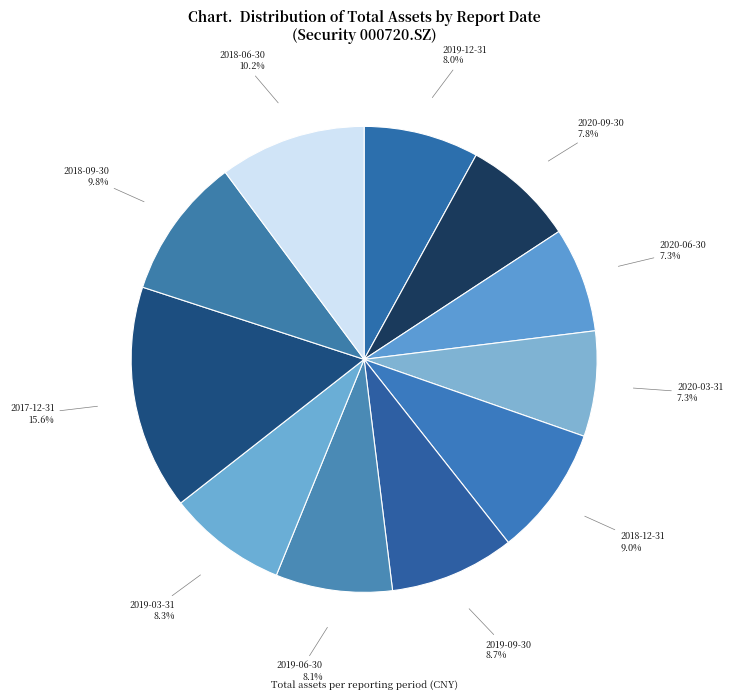

Does 2018-06-30 represent more than half of the total?

No